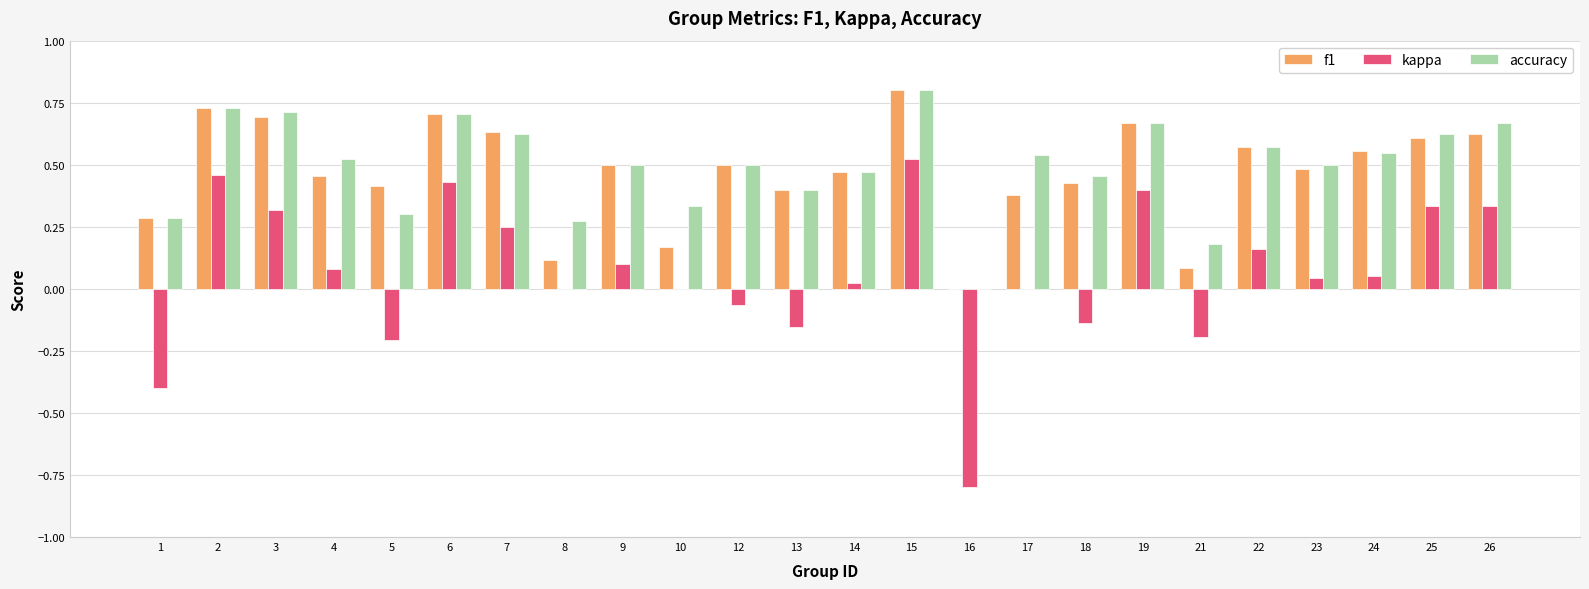

Which series changed the most between 1 and 15?

kappa